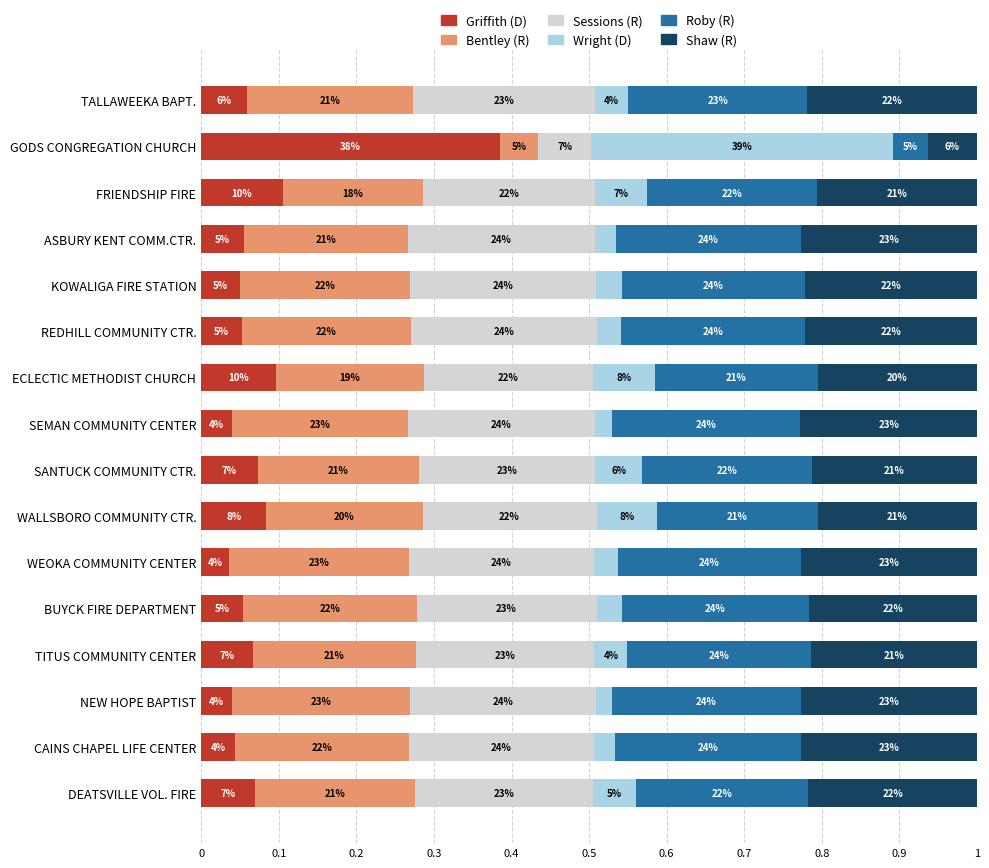

What is the difference between the maximum and minimum values in the Sessions (R) series?

0.2